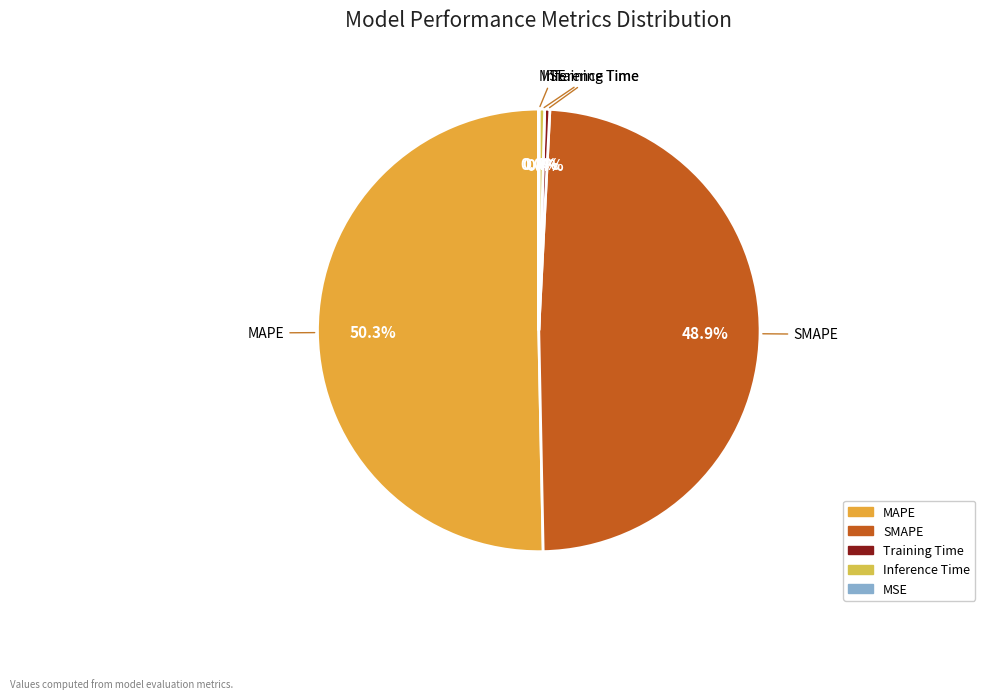

Do Training Time and SMAPE together represent more than half of the pie?

No